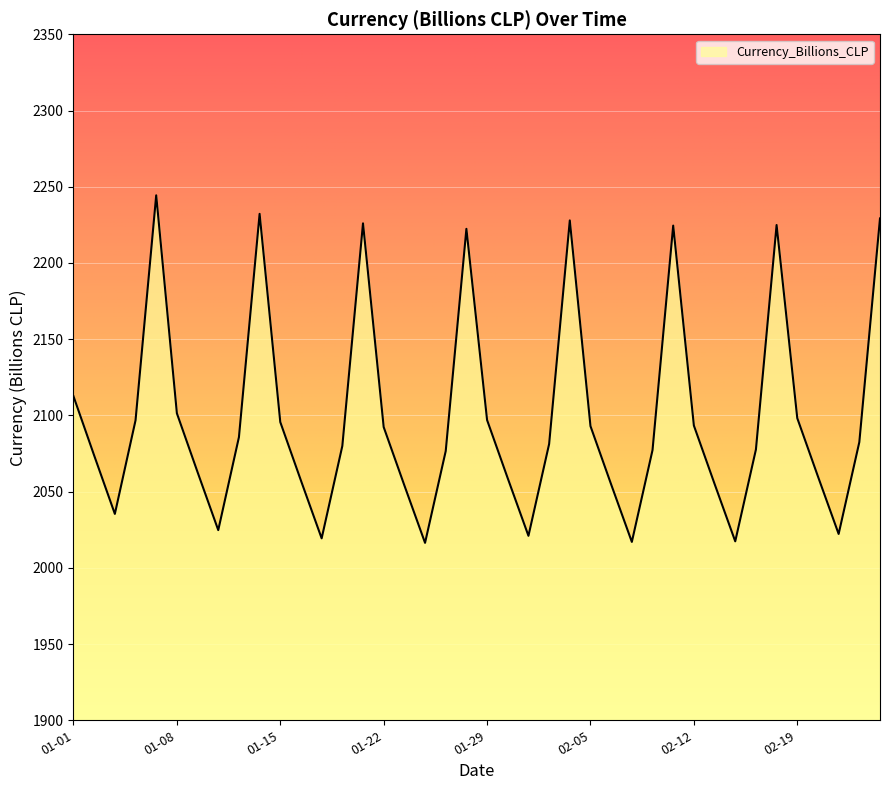

What is the difference between the maximum and minimum values?

228.0